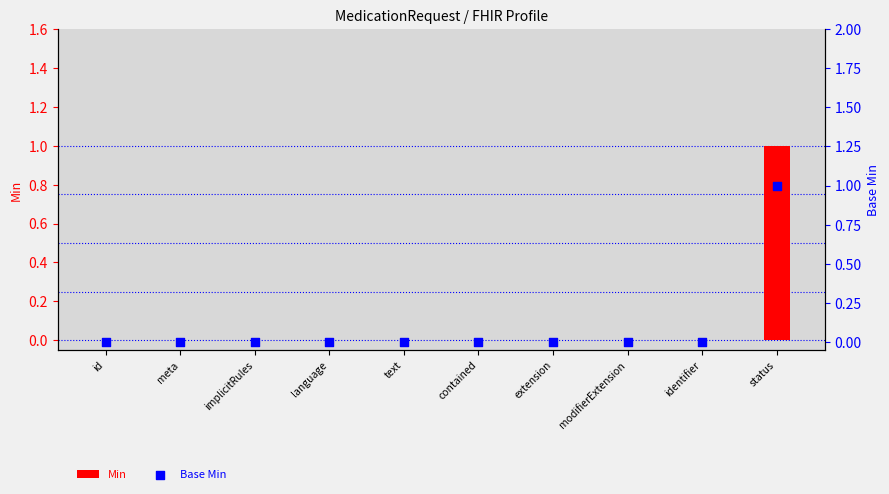

Is the value of Min at modifierExtension greater than the value of Base Min at implicitRules?

No